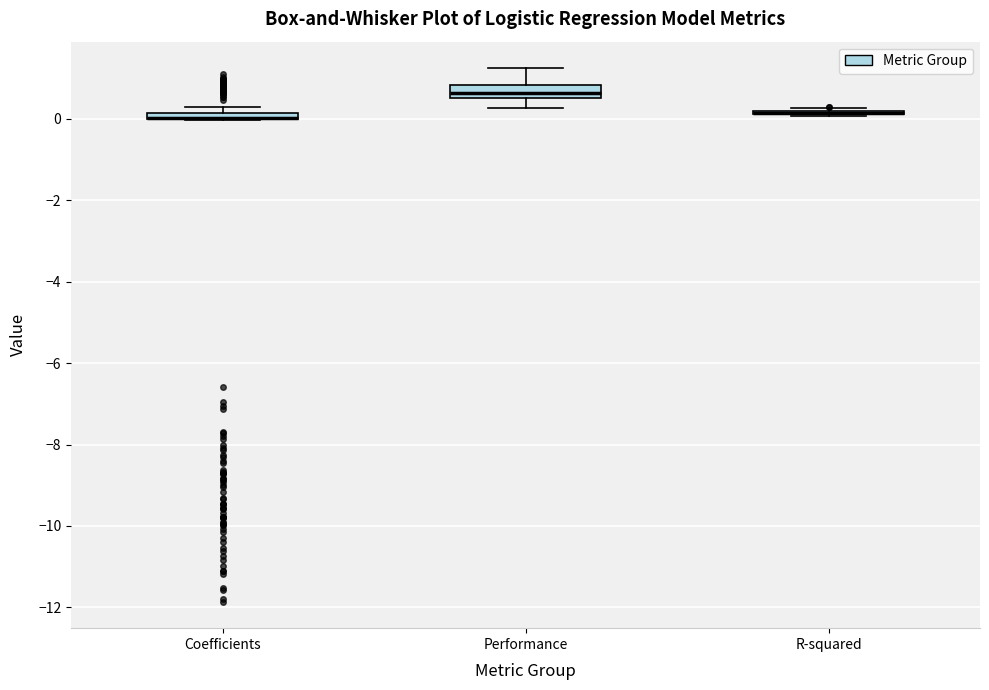

Where is the lower edge of the box for Coefficients on the y-axis? The values are not printed on the chart, so give them approximately, as read against the axis.

0.0